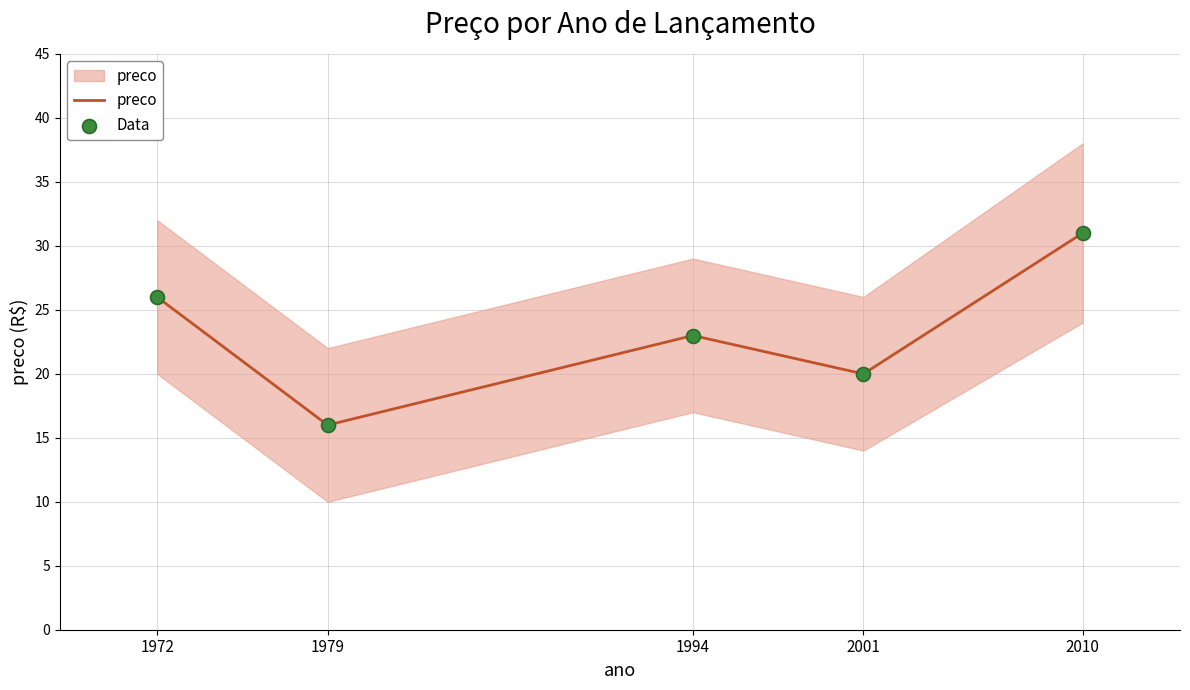

At how many categories does at least one series exceed 25?

2